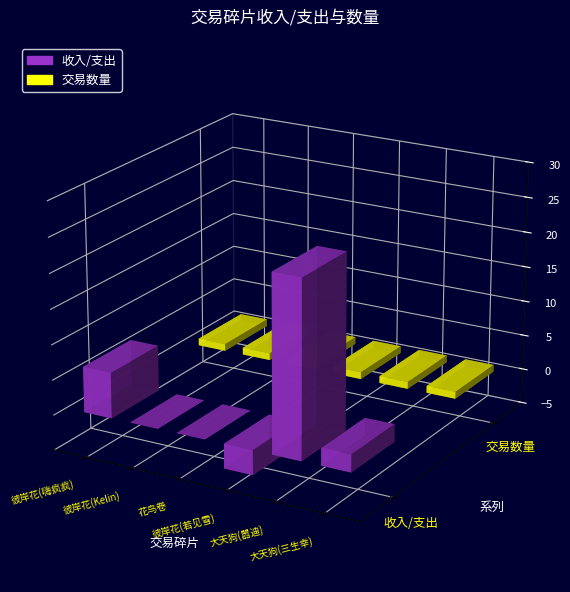

Rank the series by their maximum value, from highest to lowest.

收入/支出, 交易数量